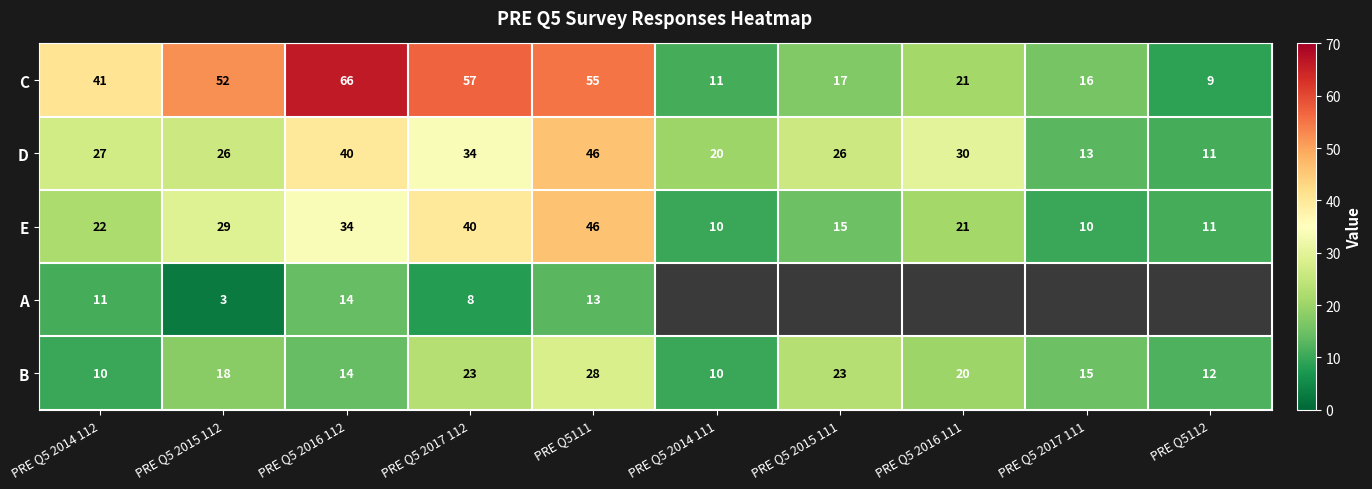

What is the sum of all D values?

273